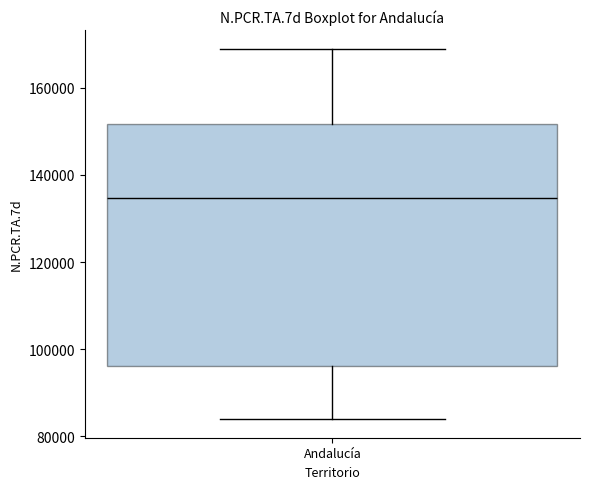

Where is the lower edge of the box for Andalucía on the y-axis? The values are not printed on the chart, so give them approximately, as read against the axis.

96000